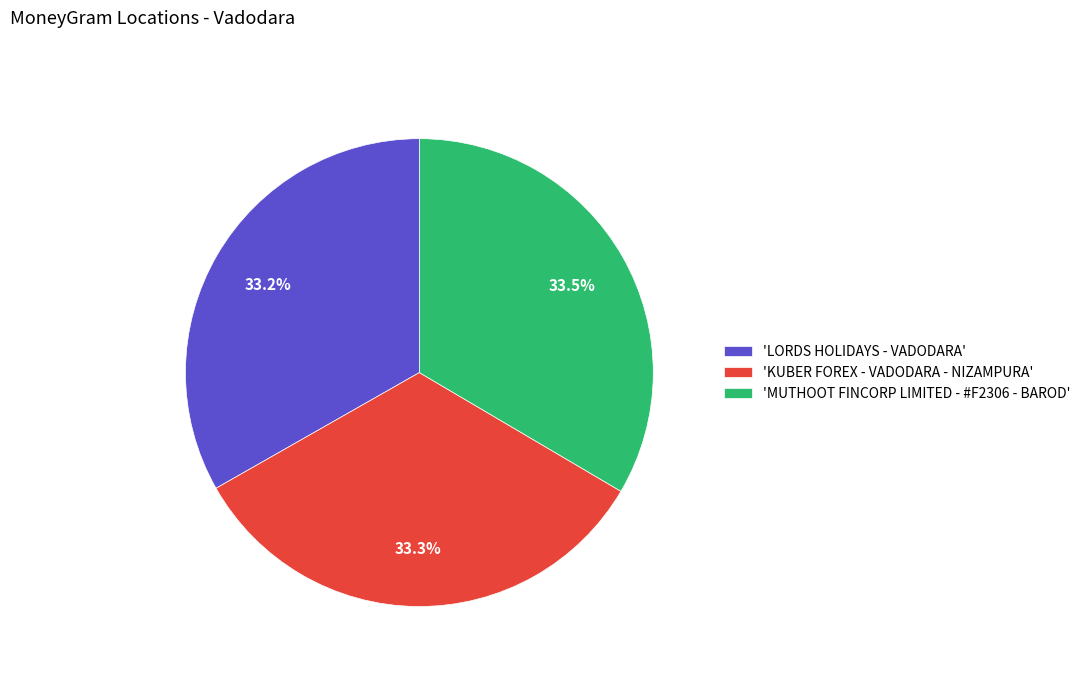

What is the ratio of the value at 'LORDS HOLIDAYS - VADODARA' to the value at 'MUTHOOT FINCORP LIMITED - #F2306 - BAROD'?

1.0